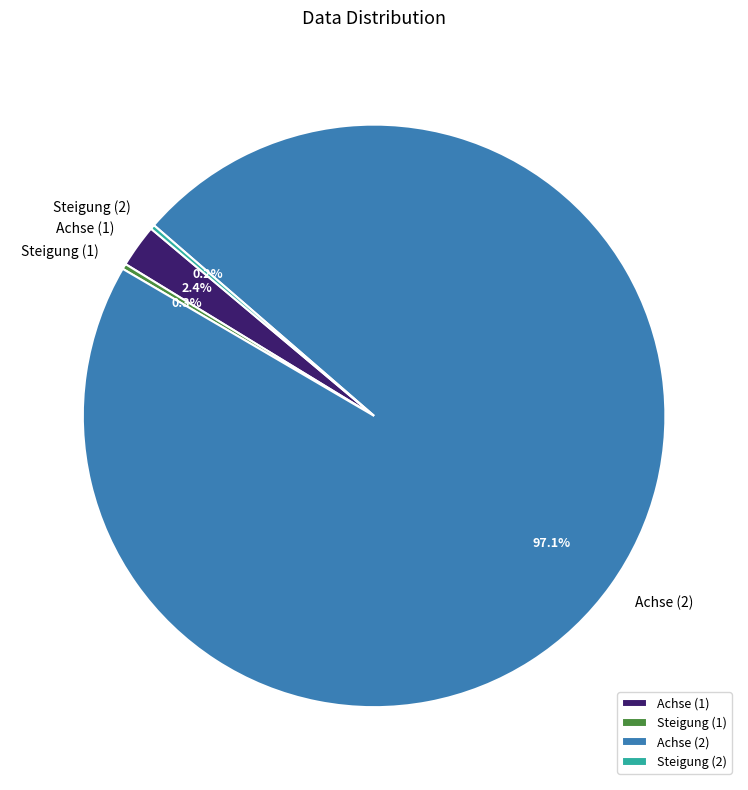

What is the majority slice?

Achse (2)